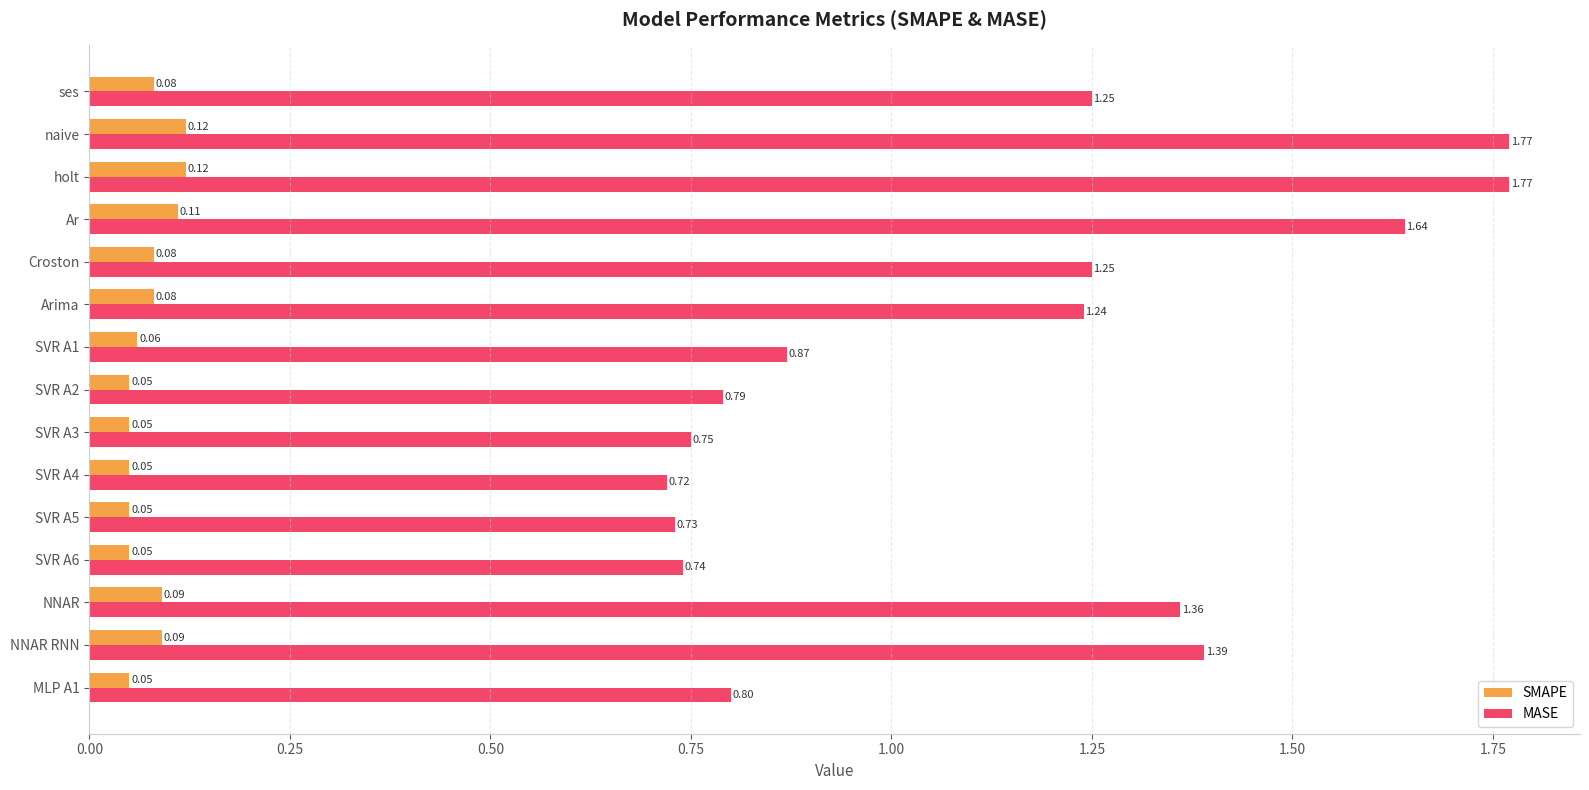

List the series in order of their overall mean, lowest first.

SMAPE, MASE